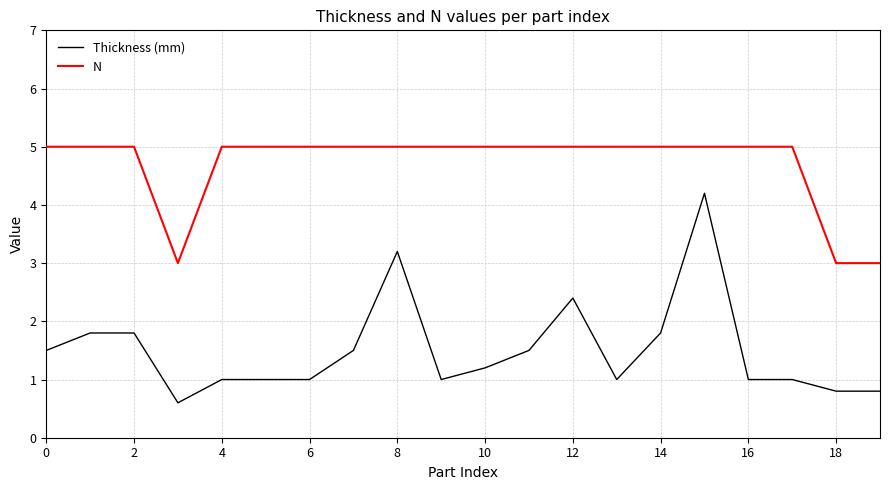

How many series are shown in this chart?

2